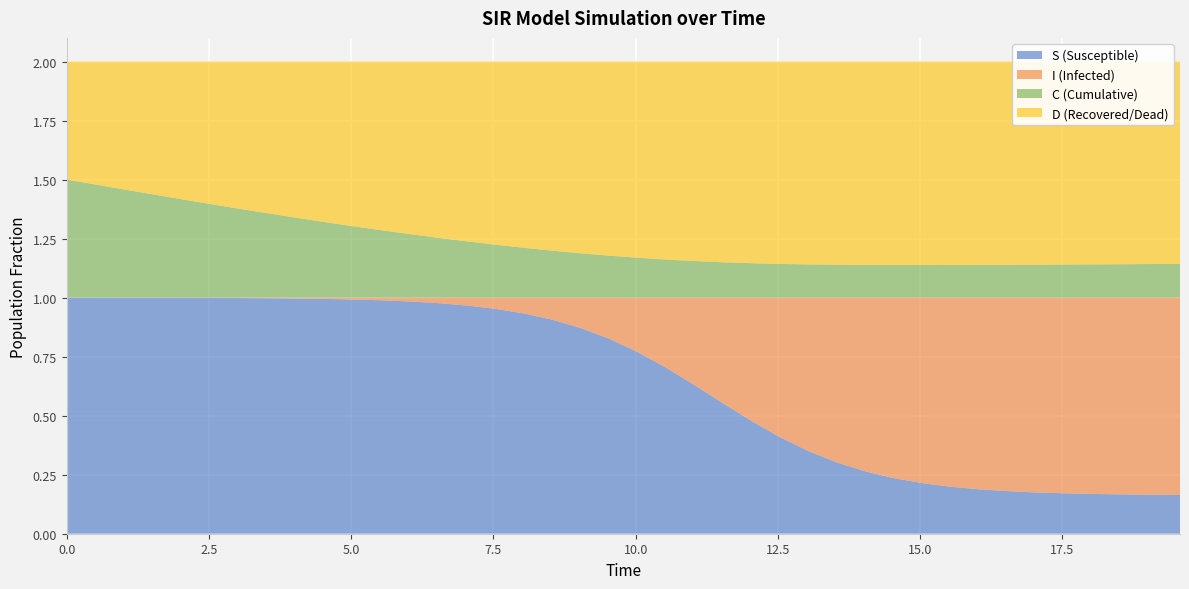

Reading left to right, list all the values displayed in this chart.

S: 0=1.0	1=1.0	2=1.0	3=1.0	4=1.0	5=1.0	6=1.0	7=1.0	8=1.0	9=1.0	10=1.0	11=1.0	12=1.0	13=1.0	14=1.0	15=1.0	16=0.9	17=0.9	18=0.9	19=0.8	20=0.8	21=0.7	22=0.6	23=0.6	24=0.5	25=0.4	26=0.3	27=0.3	28=0.3	29=0.2	30=0.2	31=0.2	32=0.2	33=0.2	34=0.2	35=0.2	36=0.2	37=0.2	38=0.2	39=0.2
I: 0=0.0	1=0.0	2=0.0	3=0.0	4=0.0	5=0.0	6=0.0	7=0.0	8=0.0	9=0.0	10=0.0	11=0.0	12=0.0	13=0.0	14=0.0	15=0.0	16=0.1	17=0.1	18=0.1	19=0.2	20=0.2	21=0.3	22=0.4	23=0.4	24=0.5	25=0.6	26=0.7	27=0.7	28=0.7	29=0.8	30=0.8	31=0.8	32=0.8	33=0.8	34=0.8	35=0.8	36=0.8	37=0.8	38=0.8	39=0.8
C: 0=0.5	1=0.5	2=0.5	3=0.4	4=0.4	5=0.4	6=0.4	7=0.4	8=0.3	9=0.3	10=0.3	11=0.3	12=0.3	13=0.3	14=0.2	15=0.2	16=0.2	17=0.2	18=0.2	19=0.2	20=0.2	21=0.2	22=0.2	23=0.1	24=0.1	25=0.1	26=0.1	27=0.1	28=0.1	29=0.1	30=0.1	31=0.1	32=0.1	33=0.1	34=0.1	35=0.1	36=0.1	37=0.1	38=0.1	39=0.1
D: 0=0.5	1=0.5	2=0.5	3=0.6	4=0.6	5=0.6	6=0.6	7=0.6	8=0.7	9=0.7	10=0.7	11=0.7	12=0.7	13=0.7	14=0.8	15=0.8	16=0.8	17=0.8	18=0.8	19=0.8	20=0.8	21=0.8	22=0.8	23=0.9	24=0.9	25=0.9	26=0.9	27=0.9	28=0.9	29=0.9	30=0.9	31=0.9	32=0.9	33=0.9	34=0.9	35=0.9	36=0.9	37=0.9	38=0.9	39=0.9